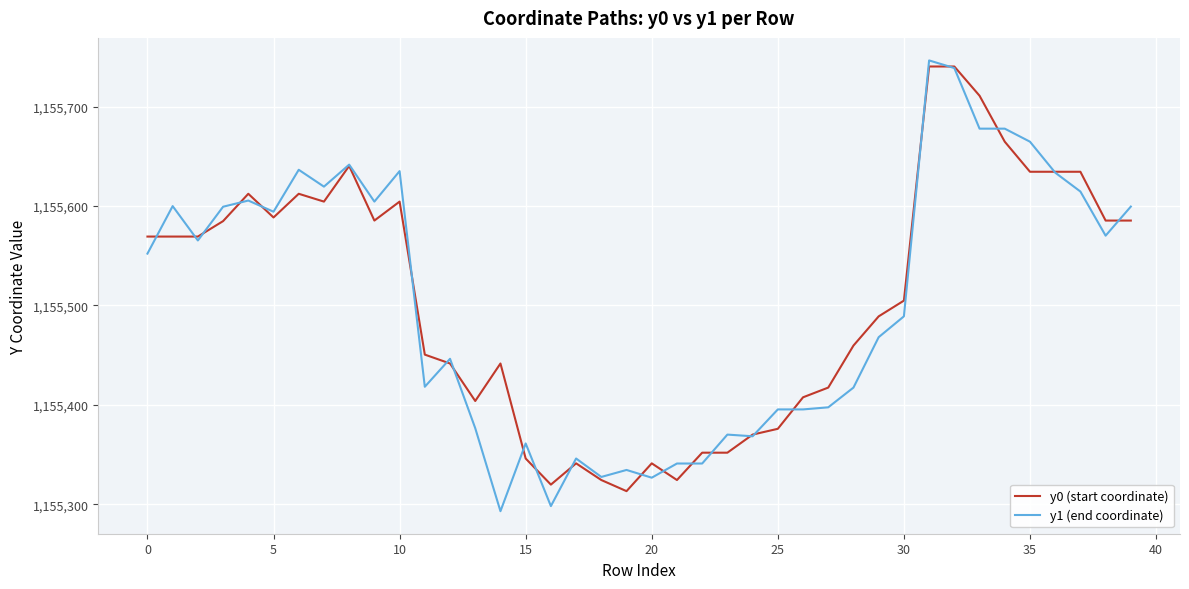

How many lines are shown in the chart?

2